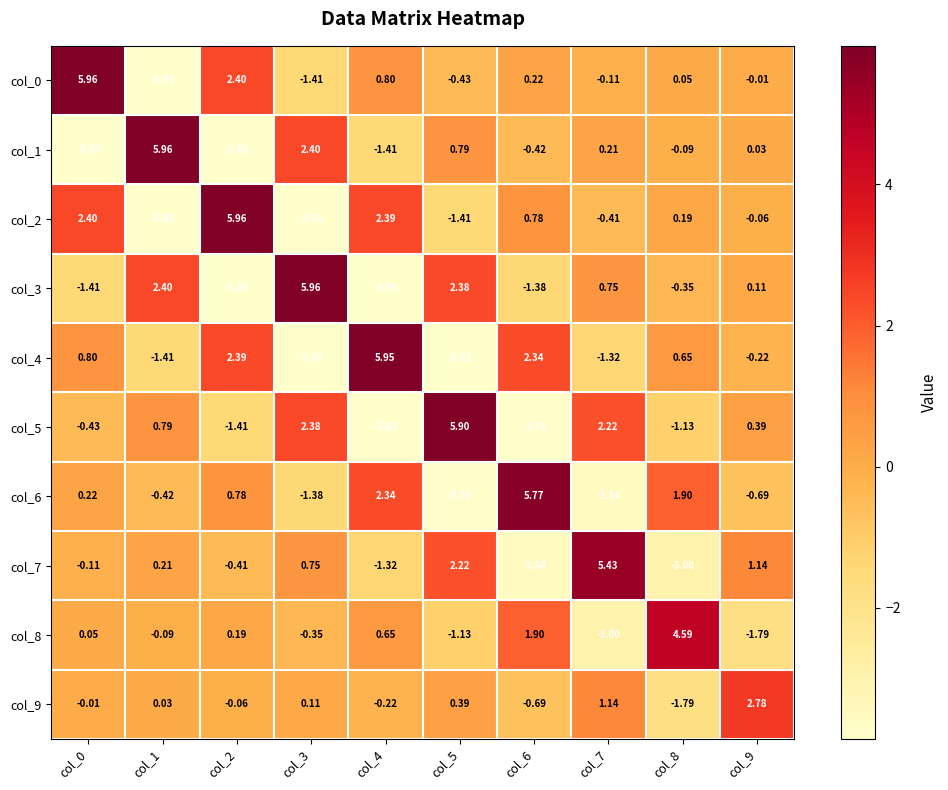

Count the number of data series in this chart.

10